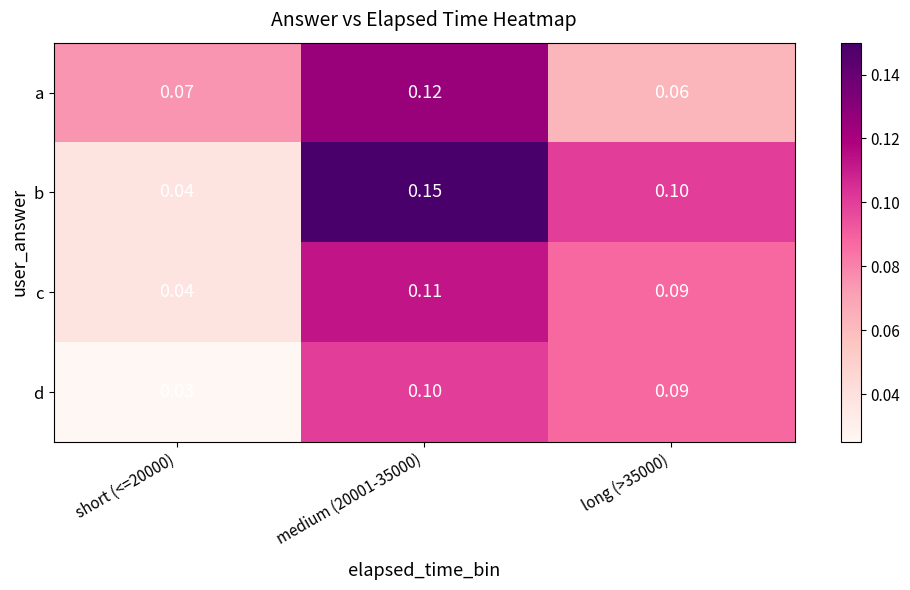

Is the value of c at short (<=20000) greater than the value of d at short (<=20000)?

Yes